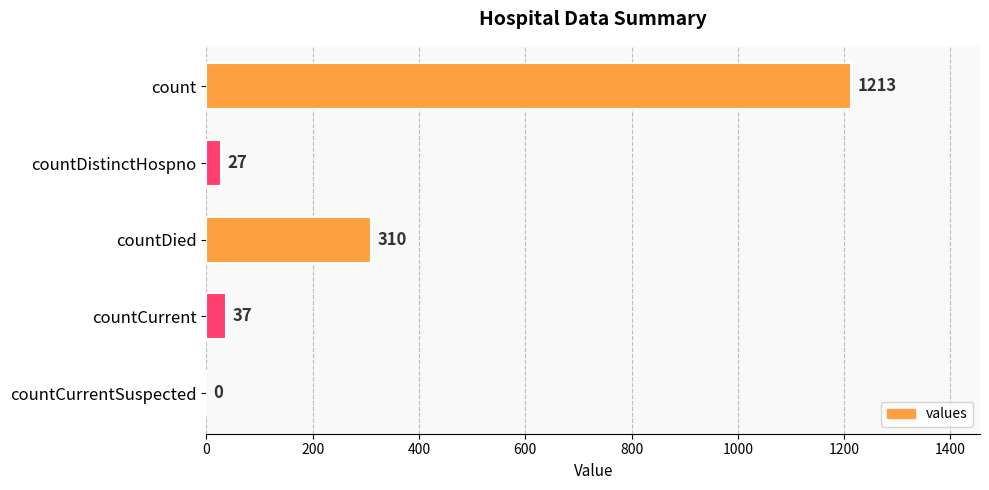

The value at count is 1213. True or false?

True